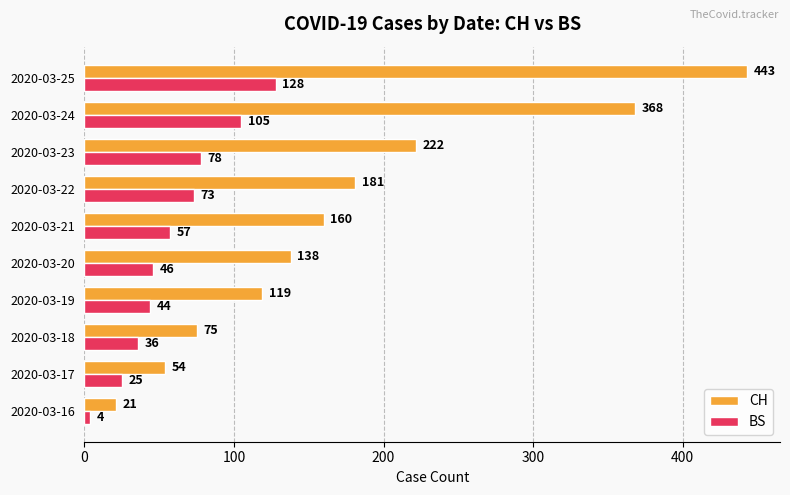

Rank the series at 2020-03-25 from lowest to highest value.

BS, CH